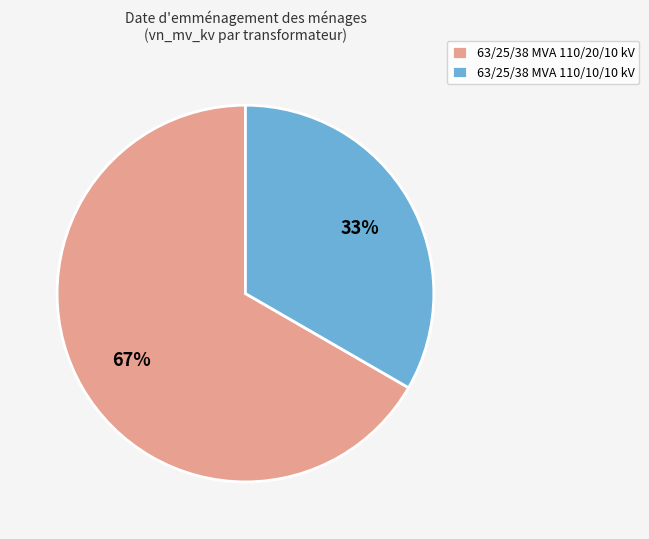

Which slice represents more than half of the pie?

63/25/38 MVA 110/20/10 kV